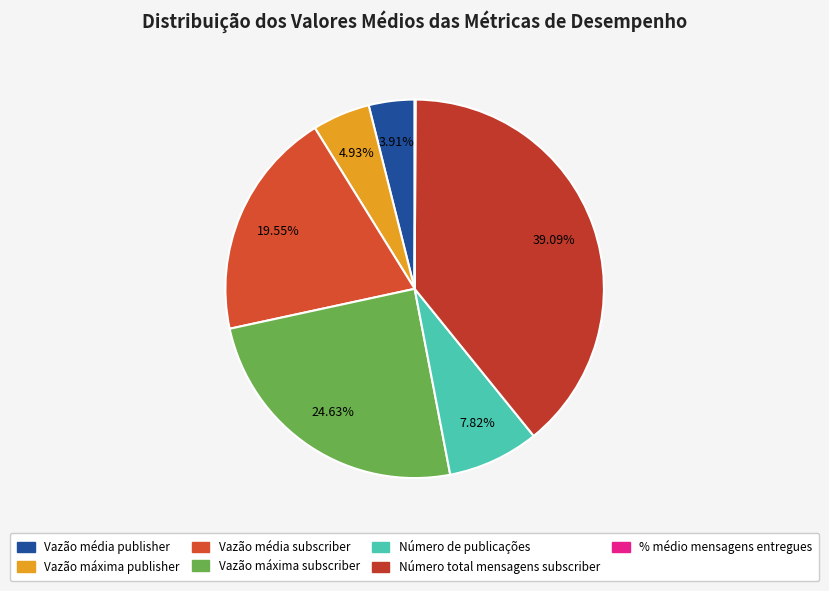

What is the ratio of the value at Número total mensagens subscriber to the value at Vazão máxima subscriber?

1.6